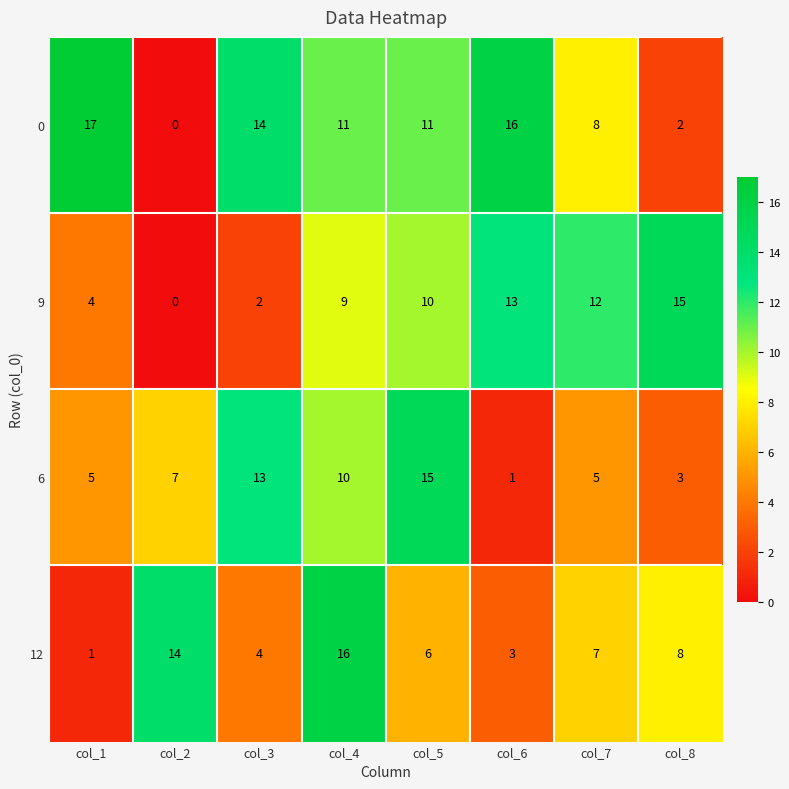

Between col_5 and col_6, which series saw the biggest shift?

6